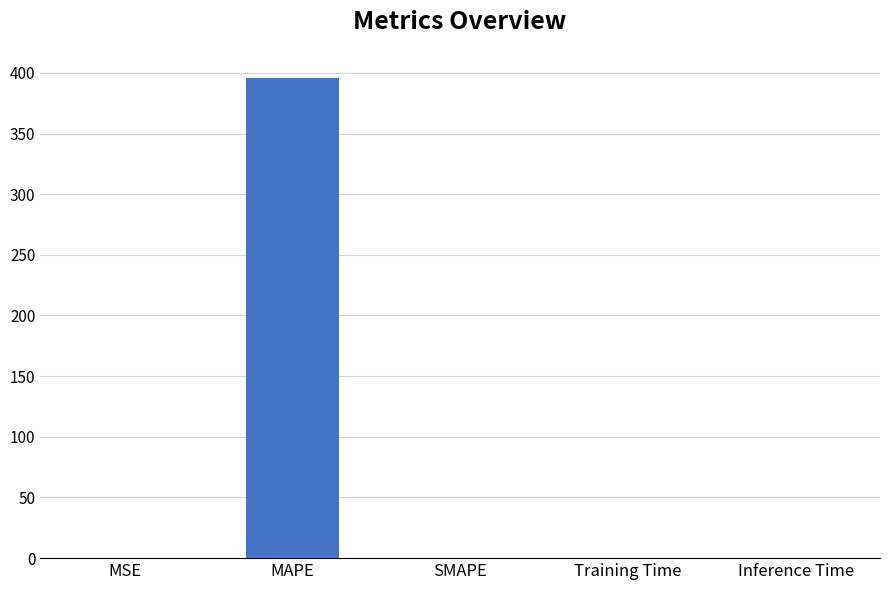

At which category does the chart reach its peak across all series?

MAPE